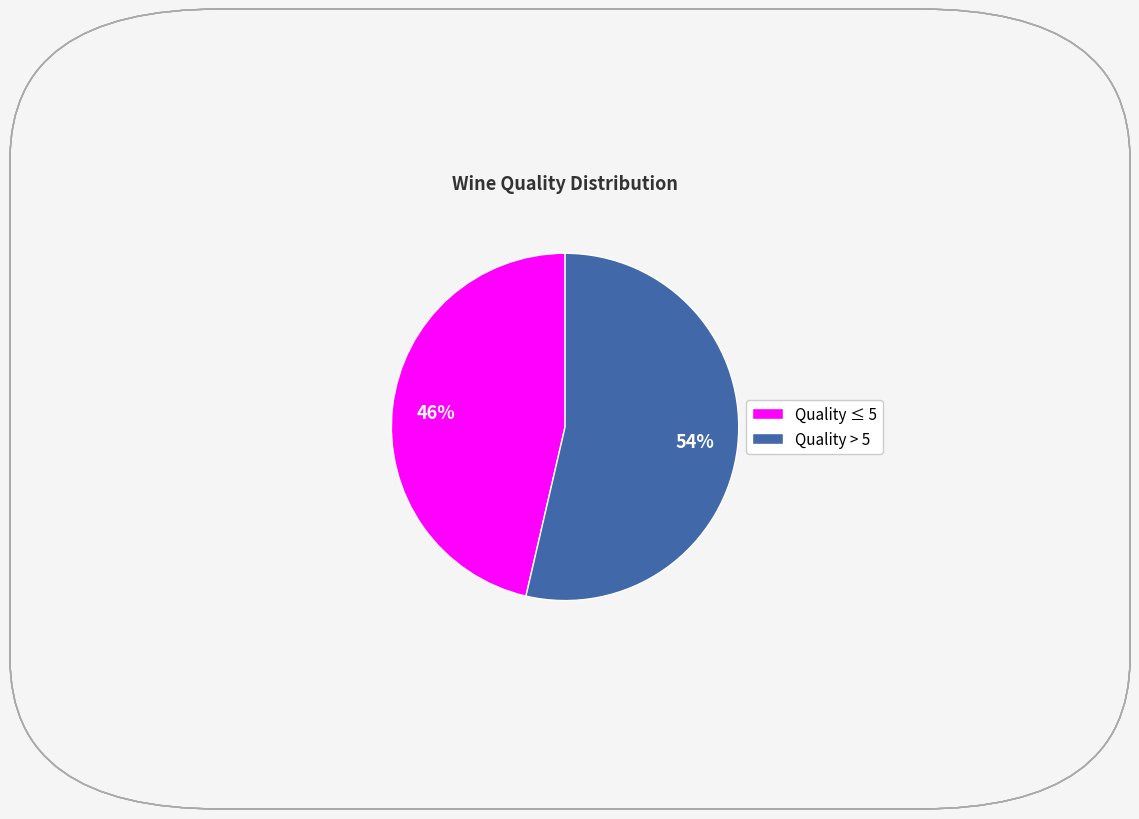

Does any single category account for the majority?

Yes